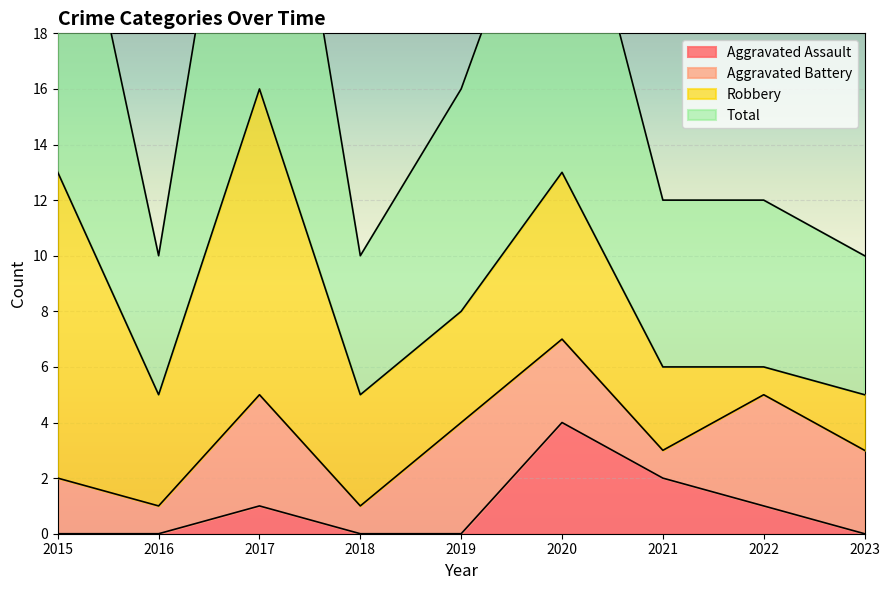

What is the approximate value of Total at 2018?

10